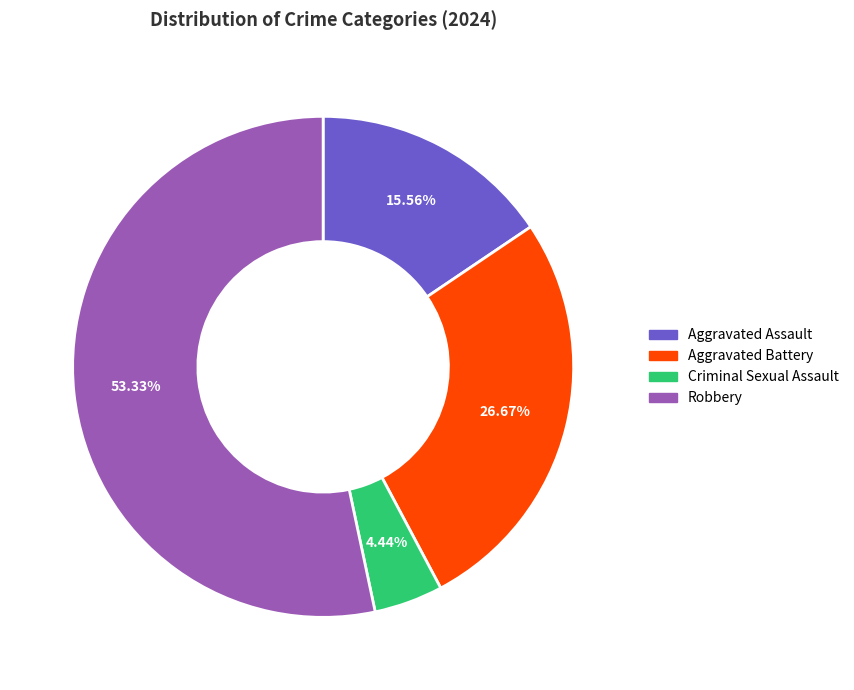

Is it true that Aggravated Assault is 16% of the pie?

True